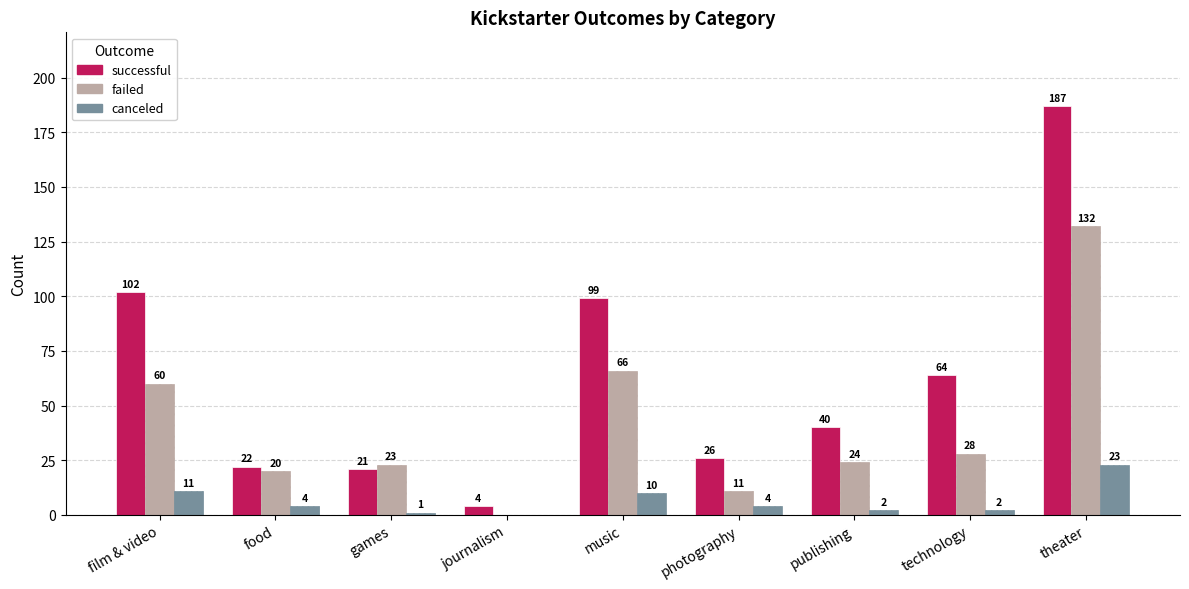

How many series are shown in this chart?

3